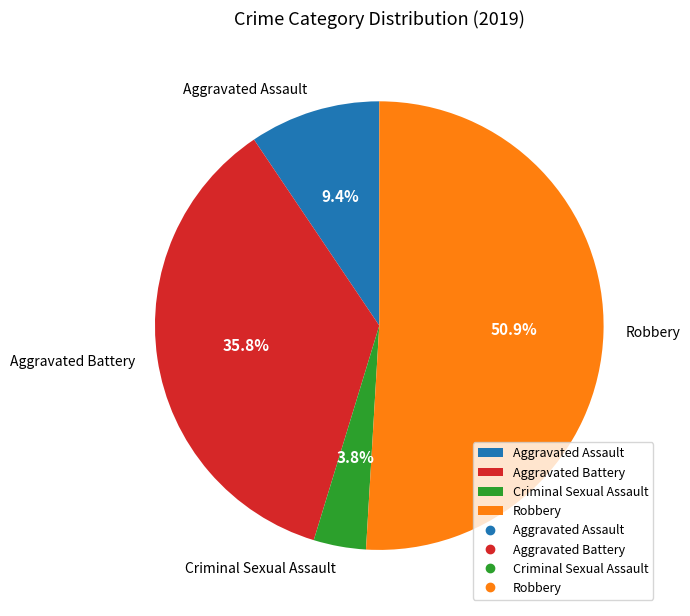

What percentage do Robbery and Aggravated Battery together represent?

86.8%